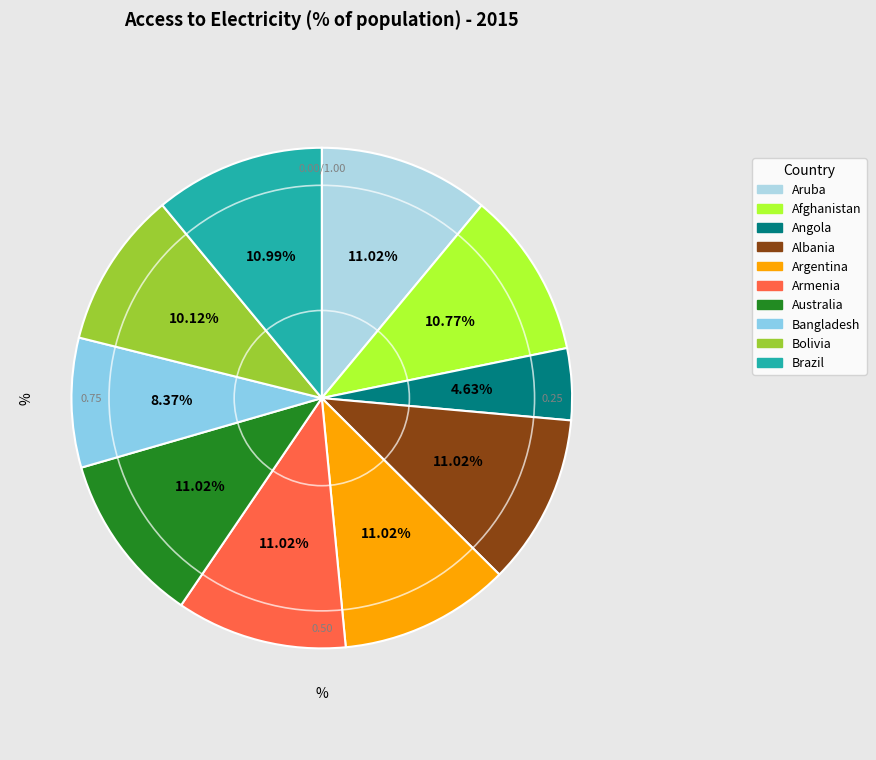

To the nearest percent, what is the difference between the largest and smallest slice percentages?

6%